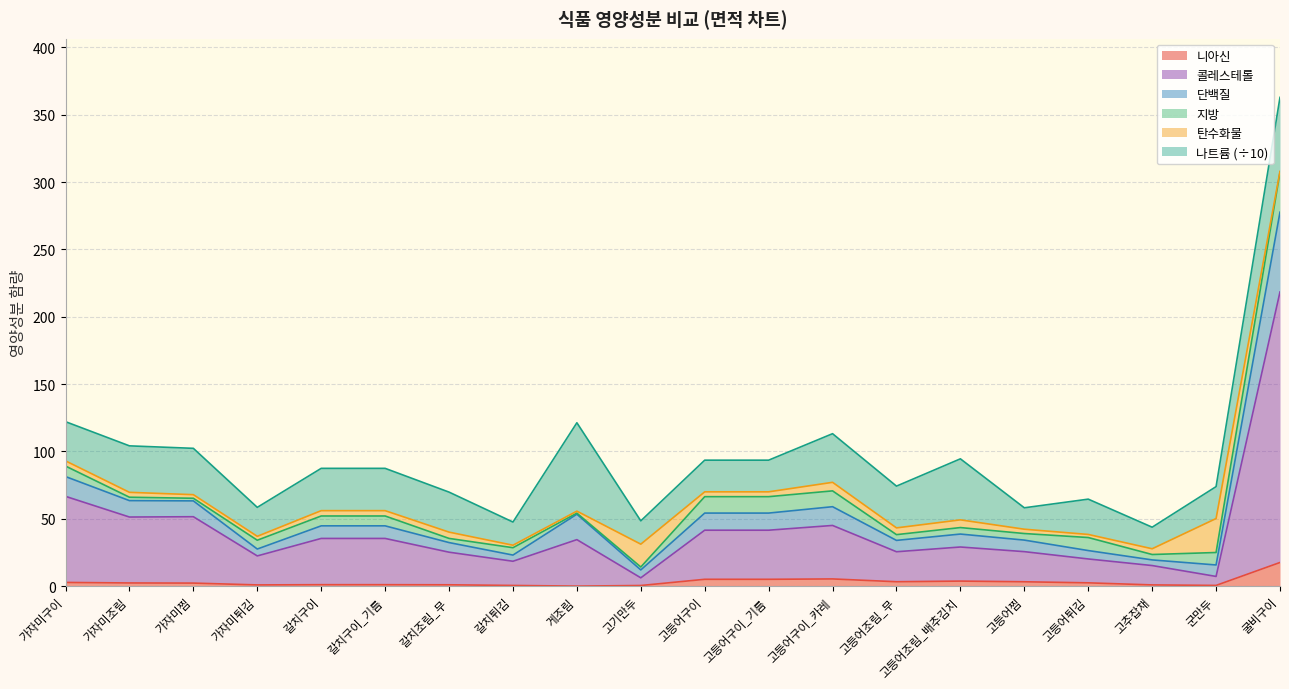

What is the difference between the maximum and minimum values in the 니아신 series?

17.5